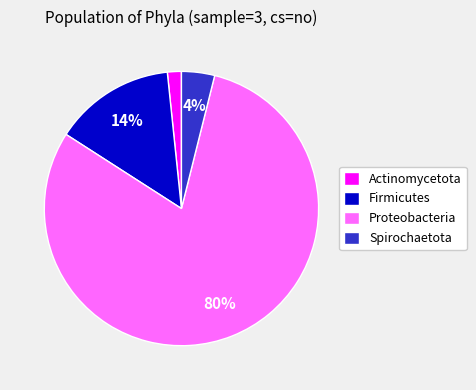

How many segments does this pie chart have?

4